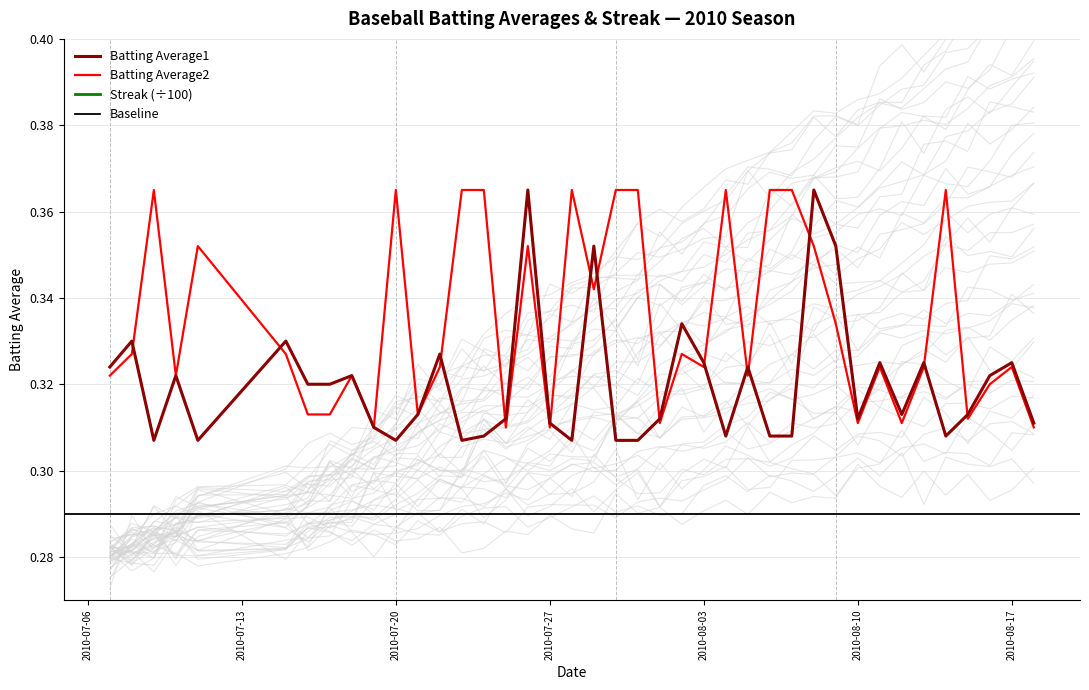

Count the number of data series in this chart.

3